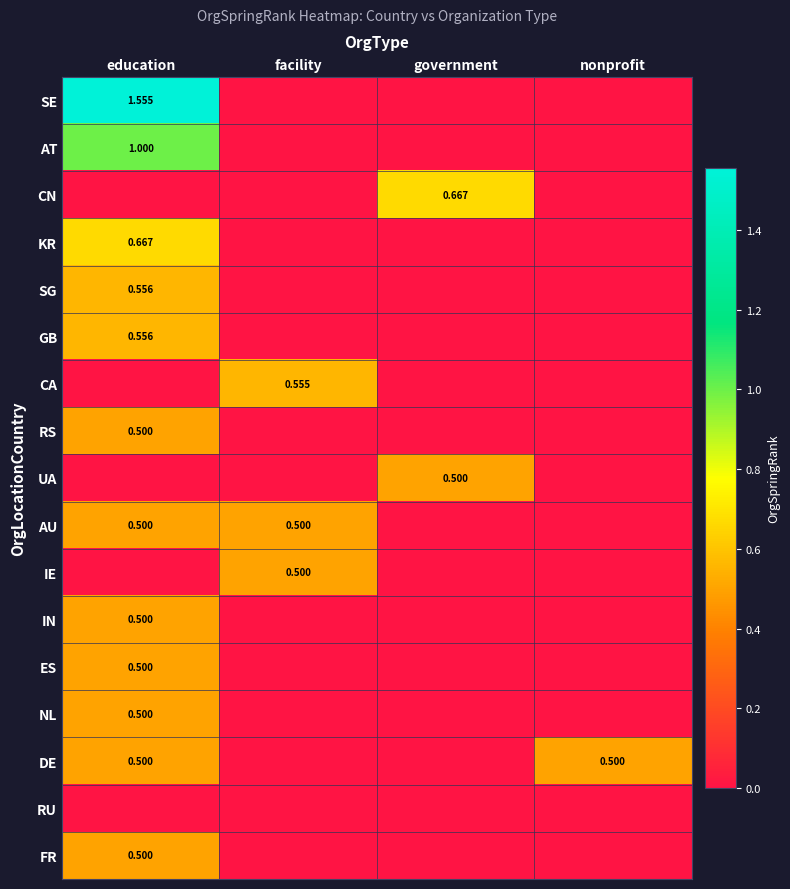

List the labels in order of FR value, smallest first.

facility, government, nonprofit, education